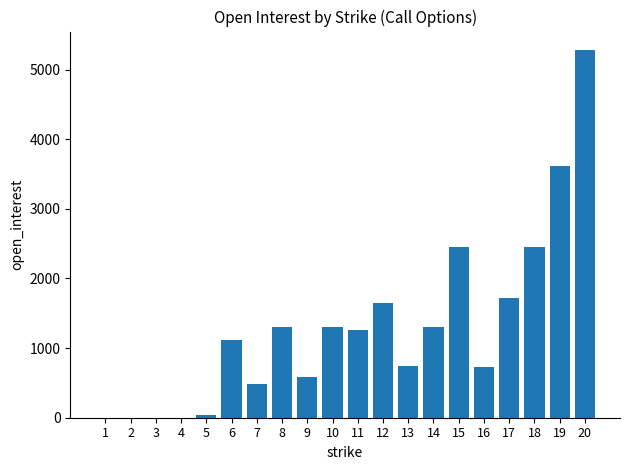

True or false: the data shows 774 at 19.

False